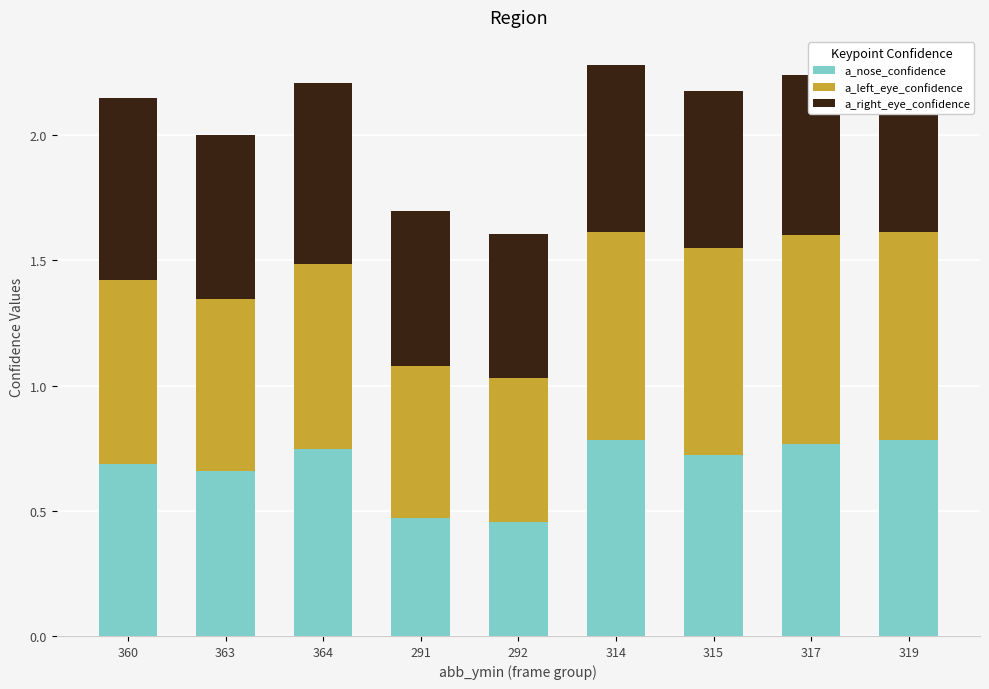

What is the sum of the a_nose_confidence values at 315 and 319?

1.5